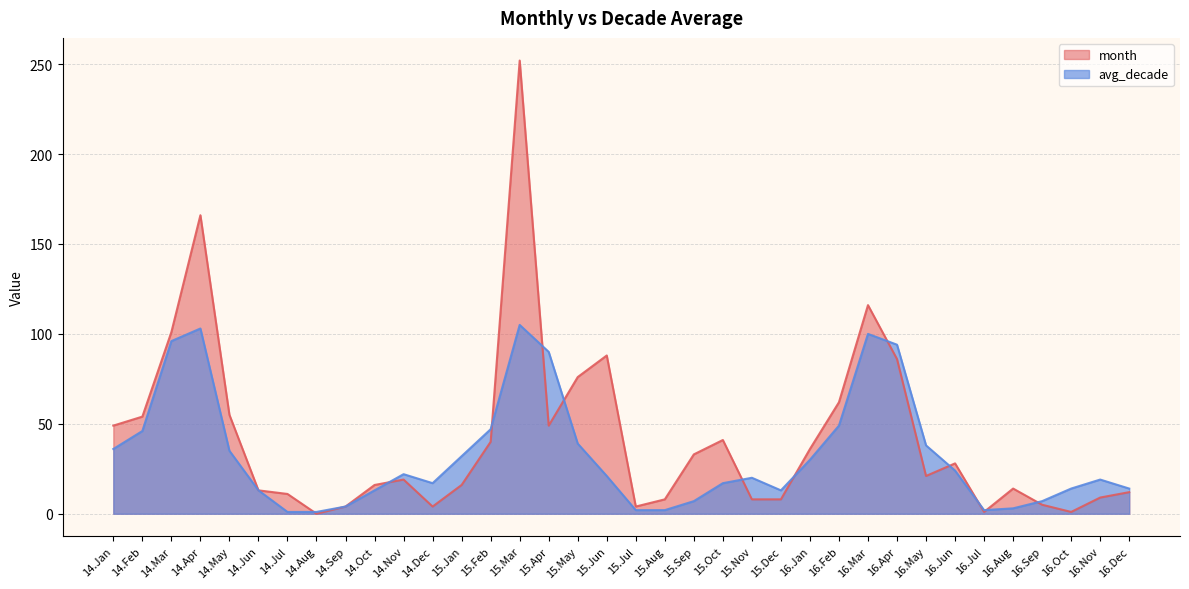

What position from the right is 15.Feb?

23